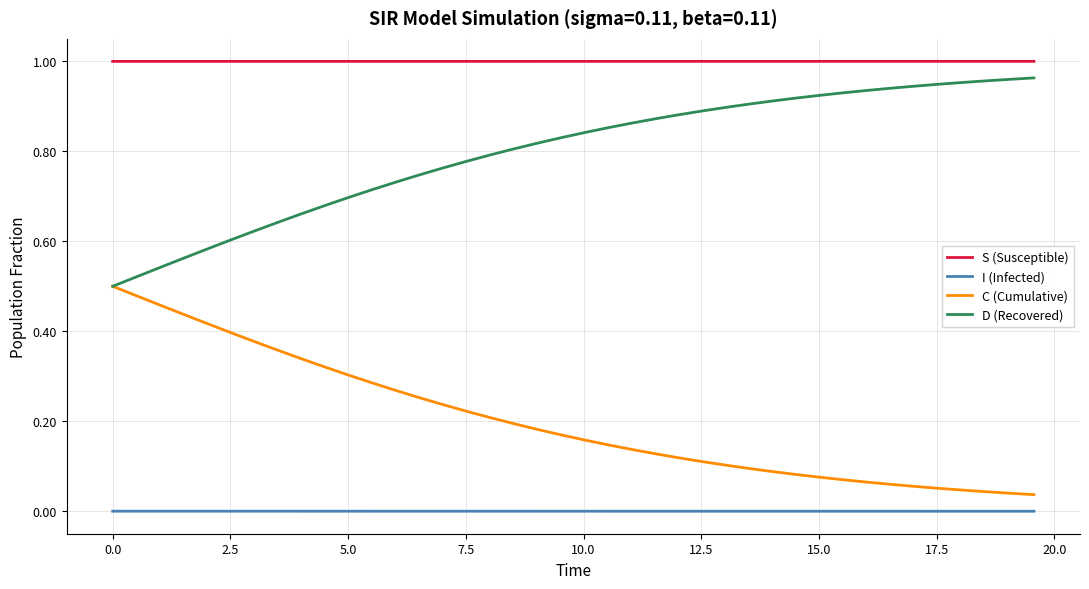

Which series has the largest total across all categories?

S (Susceptible)